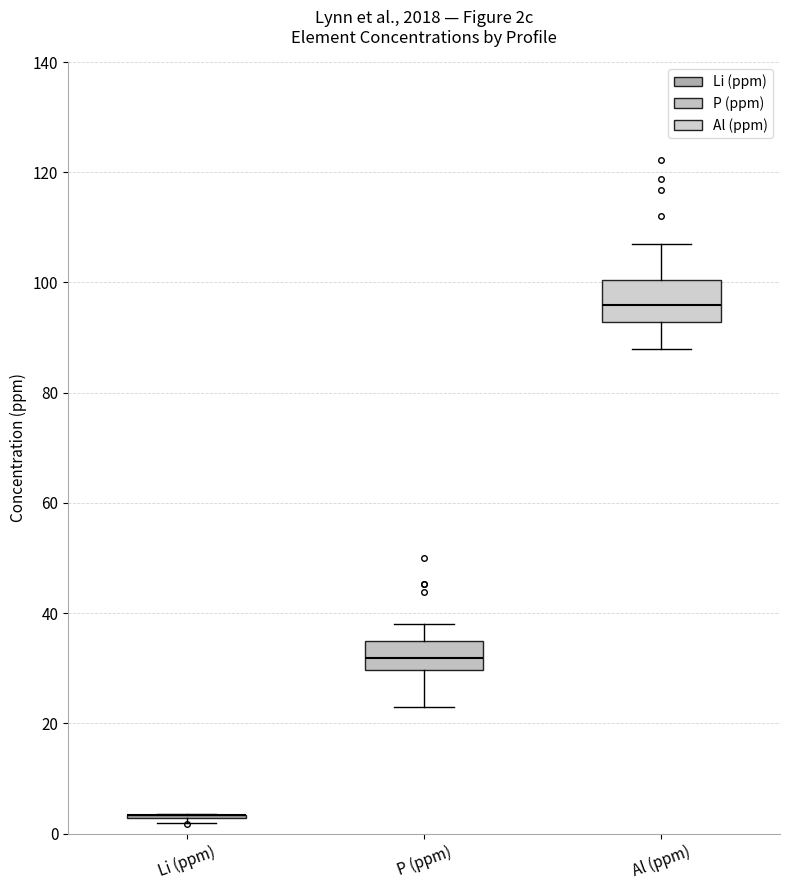

Which box is the tallest, from its lower edge to its upper edge?

Al (ppm)